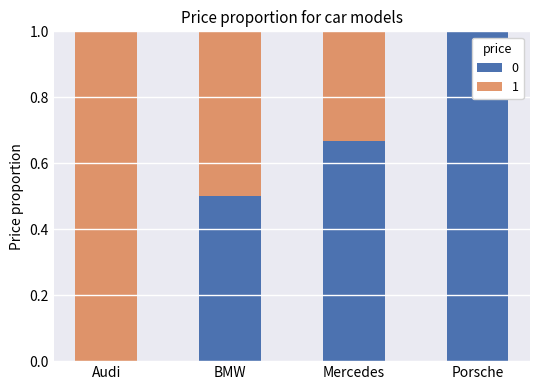

What is the highest value of the 0 series?

1.0